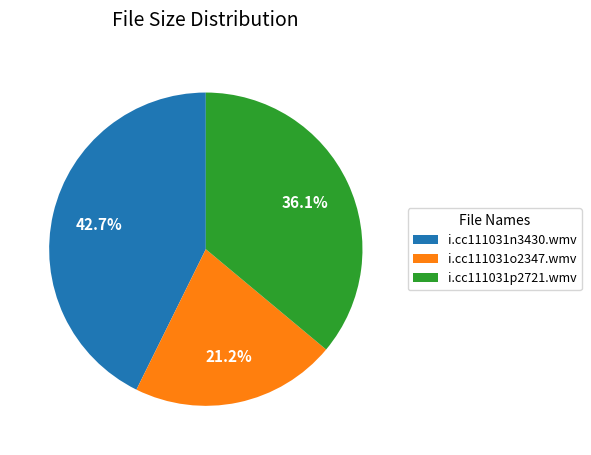

Does i.cc111031n3430.wmv represent more than half of the total?

No